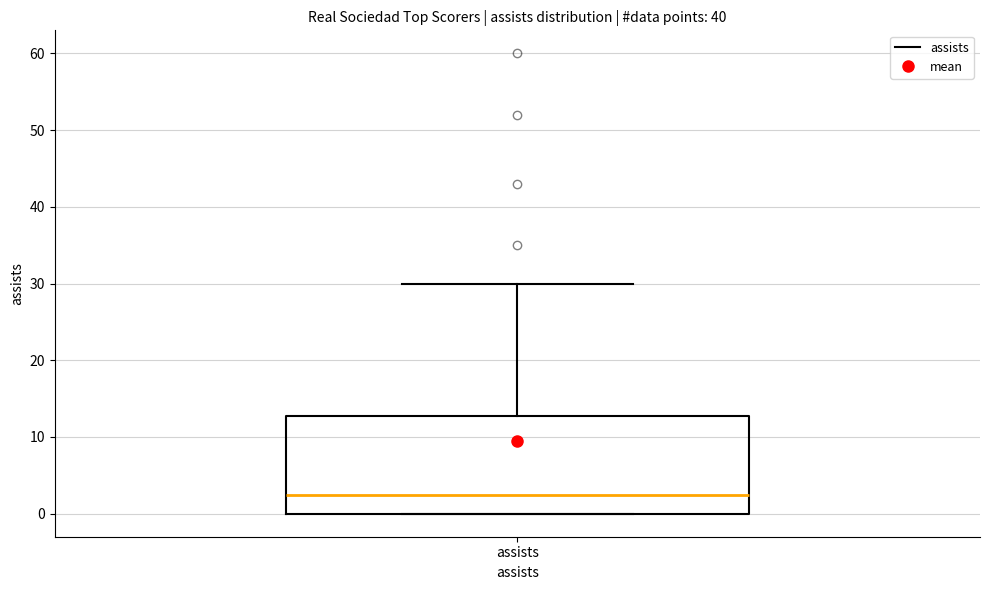

Transcribe this box plot: give where the median line is, the range the box spans, and where the two whiskers end, as read against the y-axis. The values are not printed on the chart, so give them approximately, as read against the axis.

median 3, box 0 to 13, whiskers 0 to 30